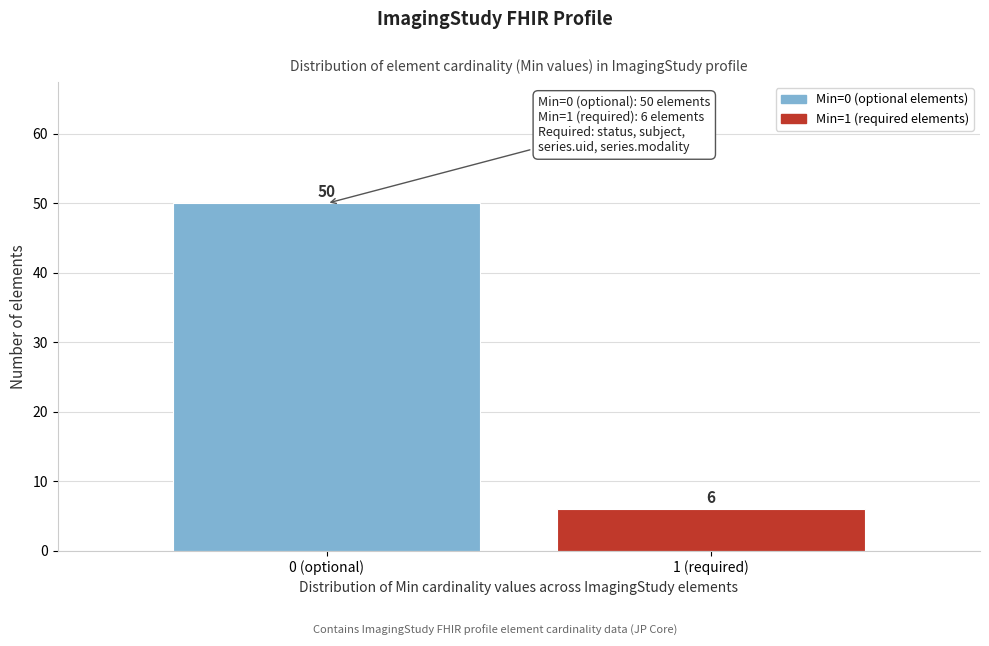

Reading left to right, what are all the values shown in this chart?

50	6